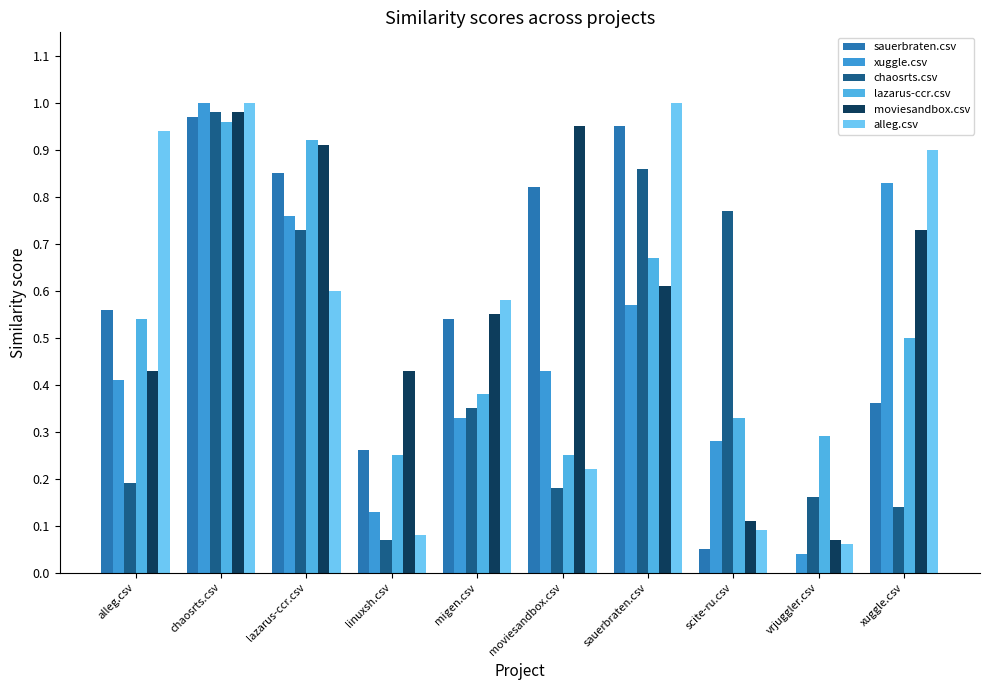

The value of moviesandbox.csv at scite-ru.csv is 0.1. True or false?

True